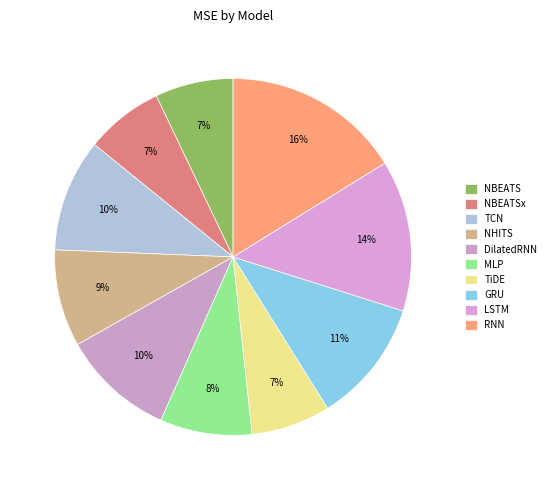

To the nearest percent, what is the difference between the DilatedRNN and GRU slice percentages?

1%